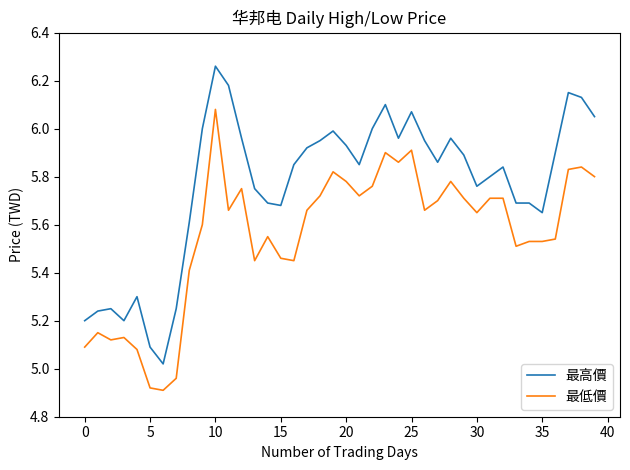

Which series has the largest total across all categories?

最高價